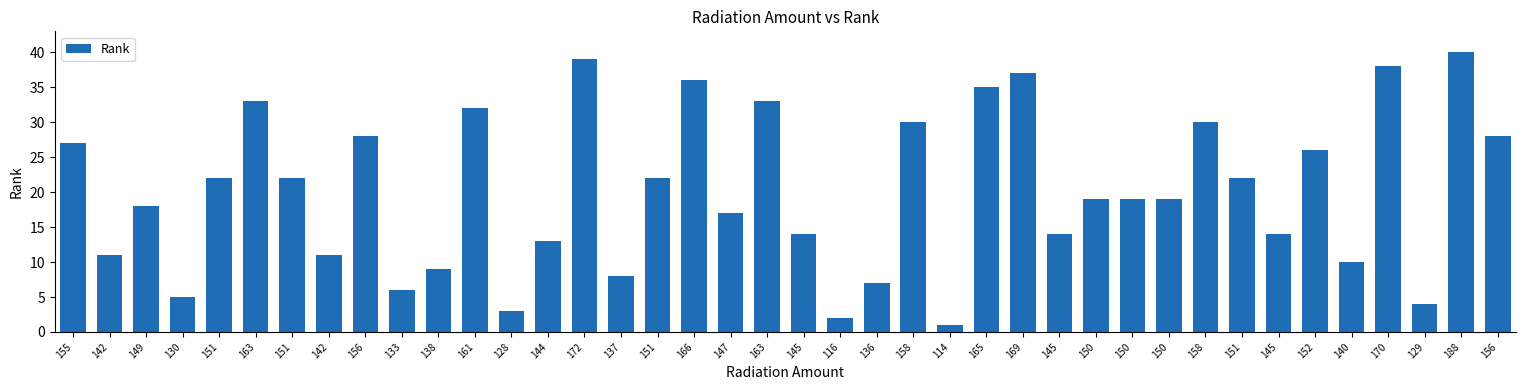

Reading left to right, list all the values displayed in this chart.

27	11	18	5	22	33	22	11	28	6	9	32	3	13	39	8	22	36	17	33	14	2	7	30	1	35	37	14	19	19	19	30	22	14	26	10	38	4	40	28